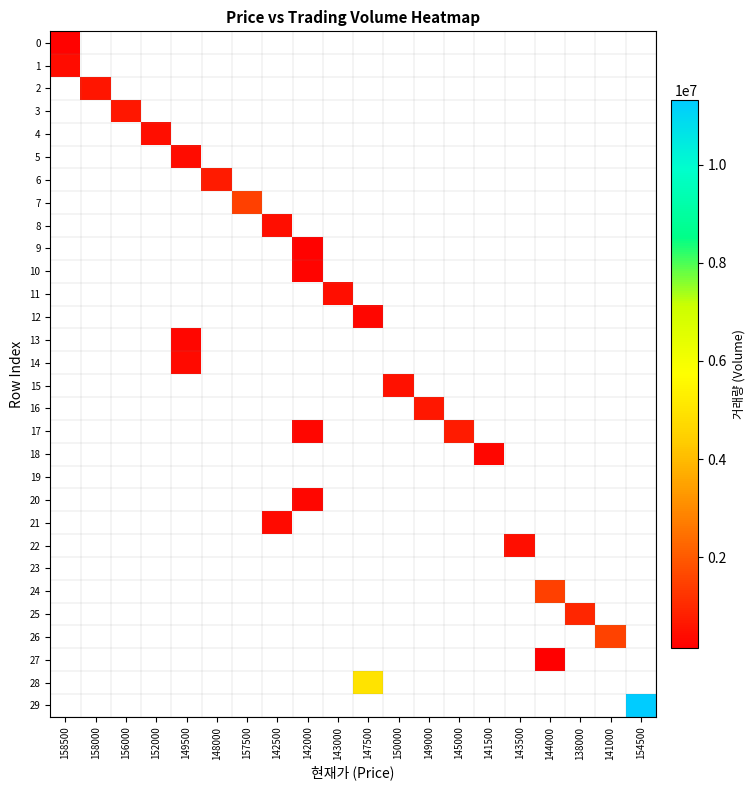

Is the value of 25 at 150000 greater than the value of 17 at 144000?

No